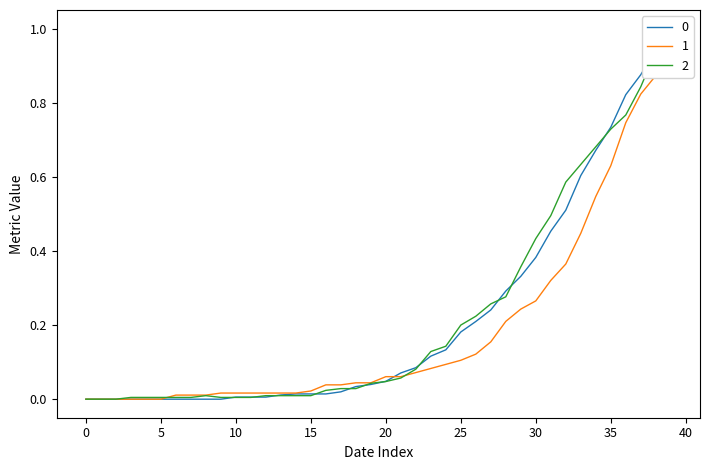

Is the value of 0 at 2020-03-17 greater than the value of 1 at 2020-03-07?

Yes